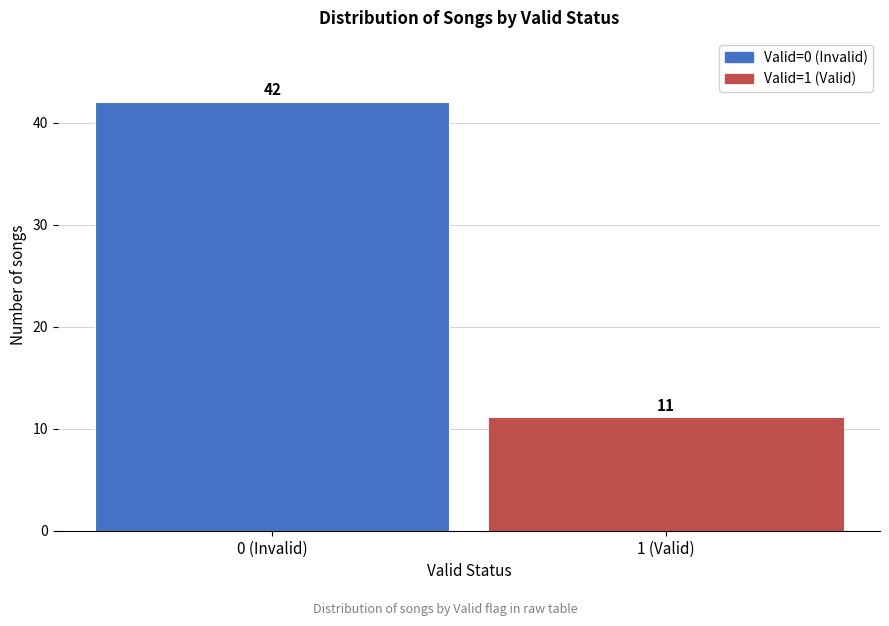

Reading left to right, list all the values displayed in this chart.

42	11